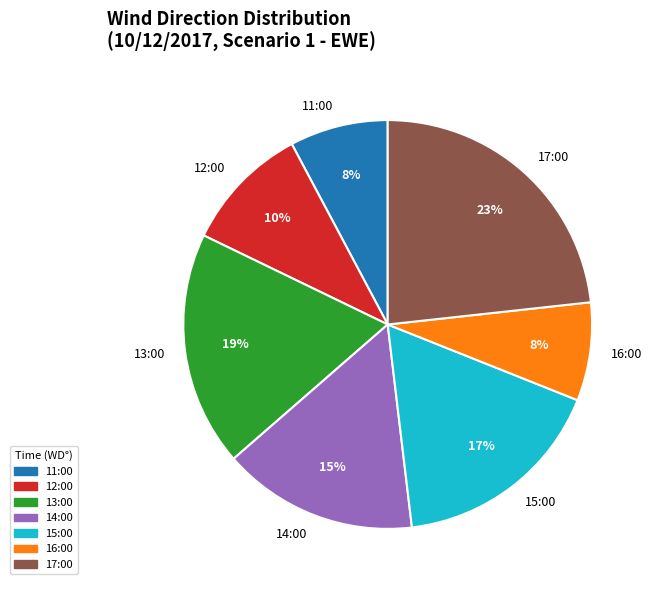

Which slice is the largest?

17:00